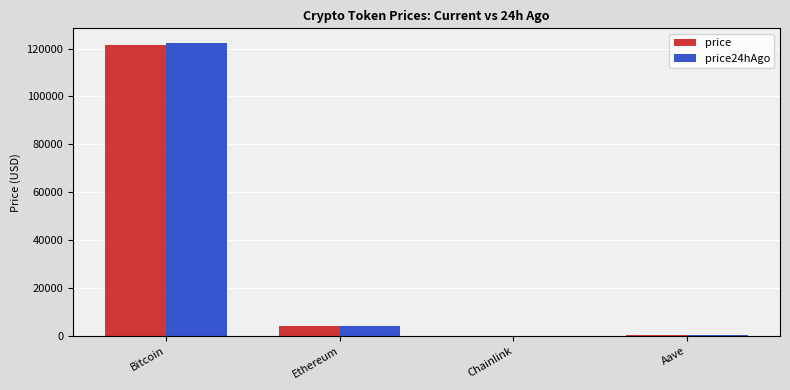

Is the value of price at Chainlink greater than the value of price24hAgo at Bitcoin?

No